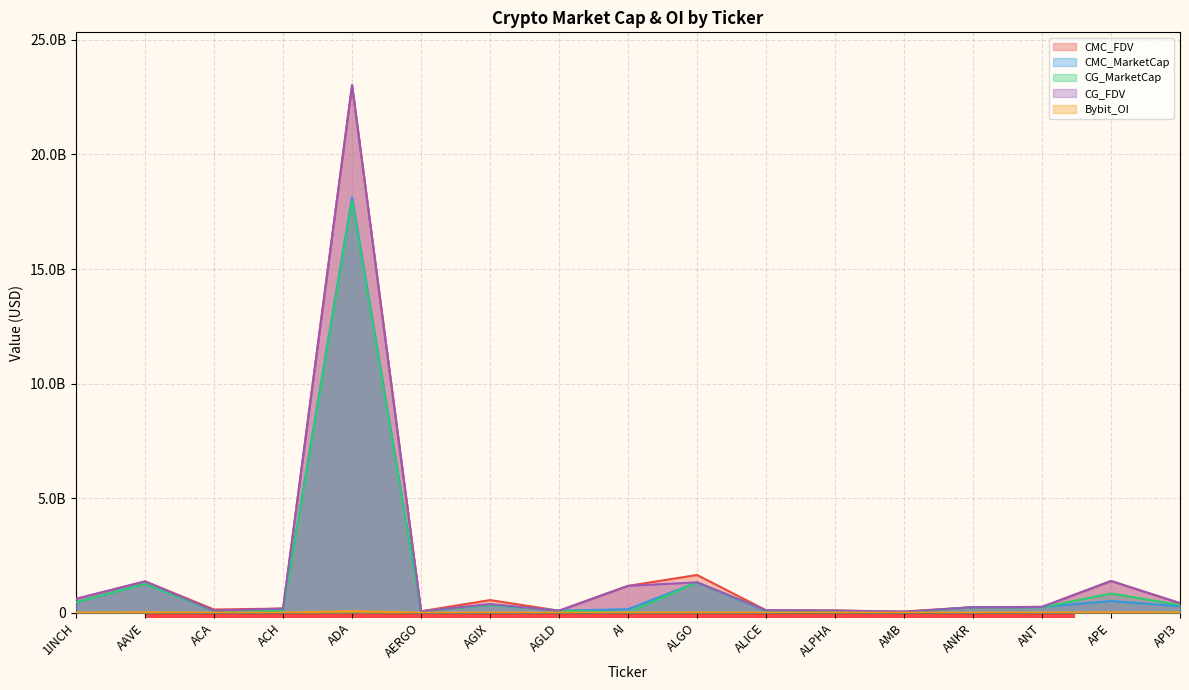

Reading right to left, transcribe all the data shown in this chart.

CMC_FDV: API3=412890397.4	APE=1385532476.6	ANT=252112323.0	ANKR=240003694.2	AMB=47380211.6	ALPHA=95140657.7	ALICE=108033107.7	ALGO=1647309347.1	AI=1171148761.3	AGLD=88739339.4	AGIX=551216916.4	AERGO=62521727.9	ADA=23027468425.0	ACH=182015517.8	ACA=139407923.9	AAVE=1367780949.2	1INCH=605594408.6
CMC_MarketCap: API3=284723097.1	APE=510698611.3	ANT=252112323.0	ANKR=240003694.2	AMB=22320439.7	ALPHA=80488996.4	ALICE=73368884.2	ALGO=1325492479.4	AI=152249339.0	AGLD=88739339.4	AGIX=345266356.2	AERGO=55644337.8	ADA=18131690559.3	ACH=132435842.0	ACA=77174629.2	AAVE=1259159010.9	1INCH=460731421.0
CG_MarketCap: API3=338373351.0	APE=837702129.0	ANT=233849660.0	ANKR=240306421.0	AMB=22343260.0	ALPHA=80395400.0	ALICE=94556540.0	ALGO=1325710758.0	AI=0.0	AGLD=88760316.0	AGIX=345261321.0	AERGO=55607773.0	ADA=17959754670.0	ACH=89912411.0	ACA=77198372.0	AAVE=1259252422.0	1INCH=460585639.0
CG_FDV: API3=421491187.0	APE=1384870060.0	ANT=252188457.0	ANKR=240306421.0	AMB=47428653.0	ALPHA=95030024.0	ALICE=108064617.0	ALGO=1325710758.0	AI=1173563885.0	AGLD=88760316.0	AGIX=378694382.0	AERGO=62480644.0	ADA=23025117679.0	ACH=181873037.0	ACA=91514596.0	AAVE=1367879724.0	1INCH=605402470.0
Bybit_OI: API3=10786832.0	APE=16972967.0	ANT=2133282.0	ANKR=4221731.0	AMB=1029837.0	ALPHA=1764236.0	ALICE=1729767.0	ALGO=8904118.0	AI=4021442.0	AGLD=1780175.0	AGIX=3079352.0	AERGO=533908.0	ADA=69171477.0	ACH=1266167.0	ACA=0.0	AAVE=16148001.0	1INCH=4994925.0